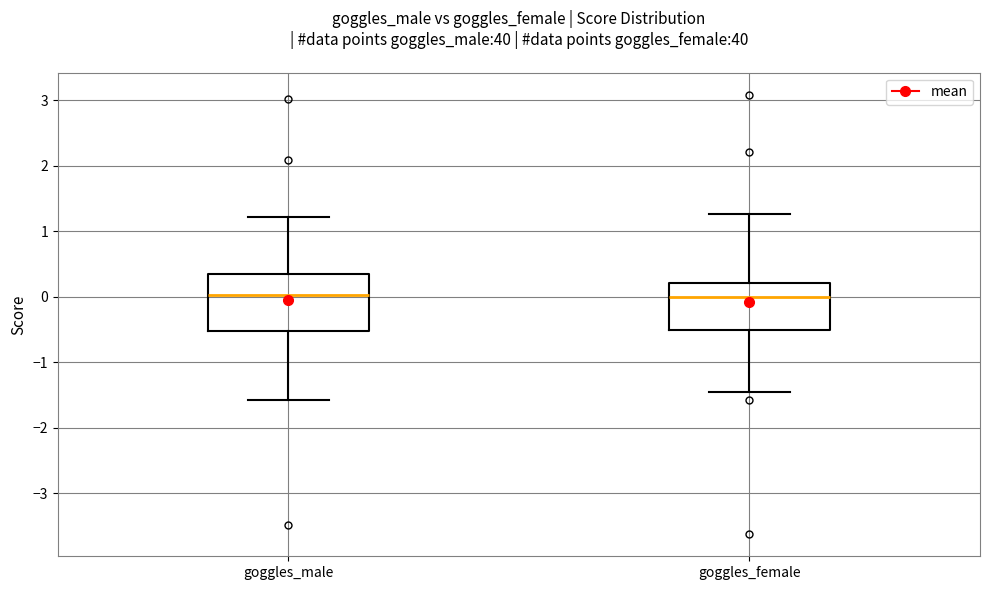

Where is the lower edge of the box for goggles_male on the y-axis? The values are not printed on the chart, so give them approximately, as read against the axis.

-0.5